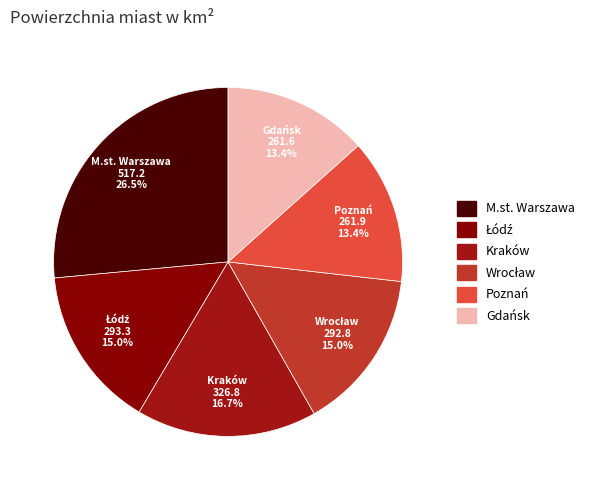

To the nearest percent, what portion does Kraków represent?

17%